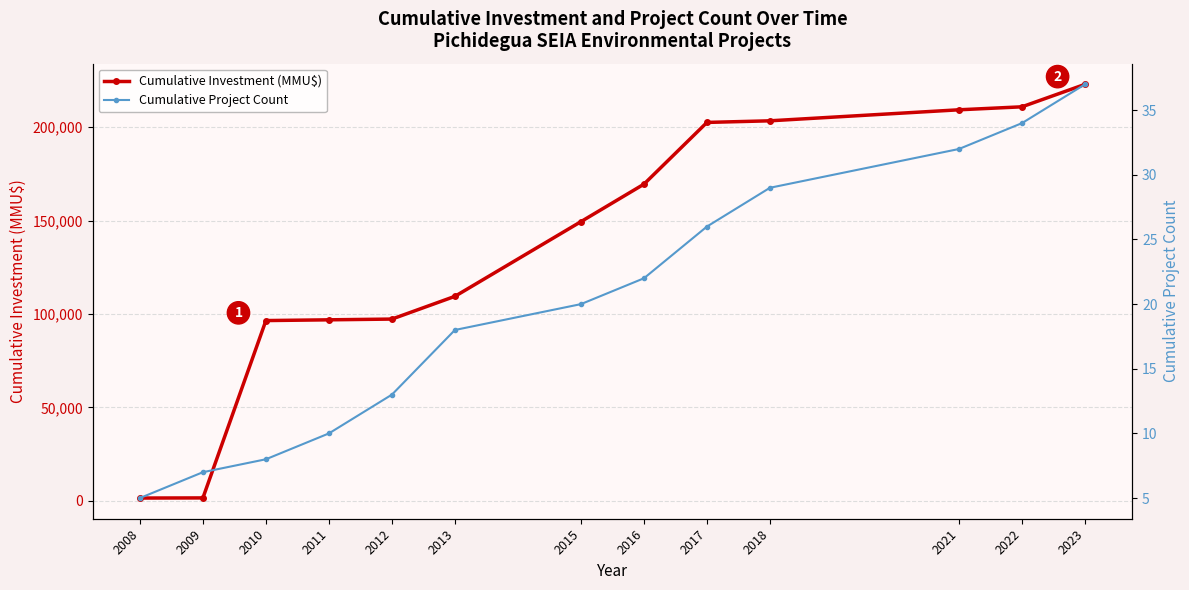

True or false: Cumulative Project Count has more than 0 points higher than both neighbors.

False